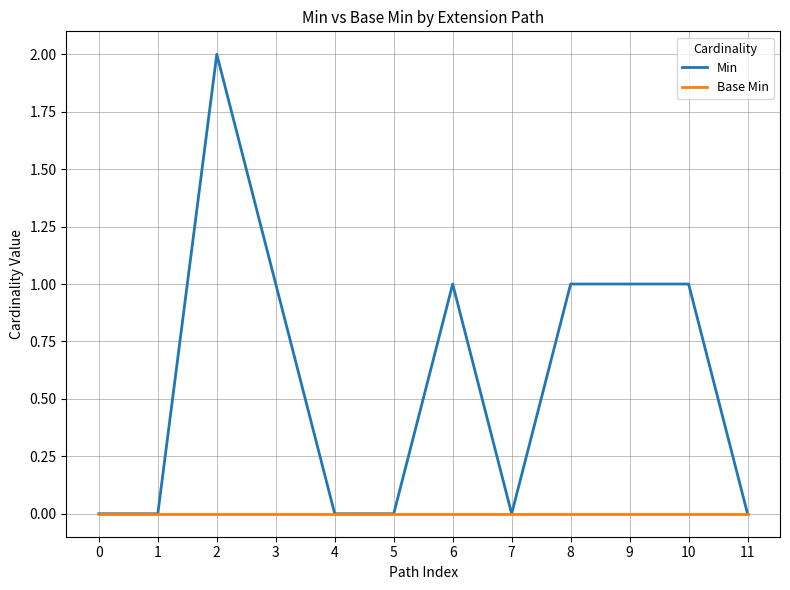

The value of Min at 10 is 1. True or false?

True